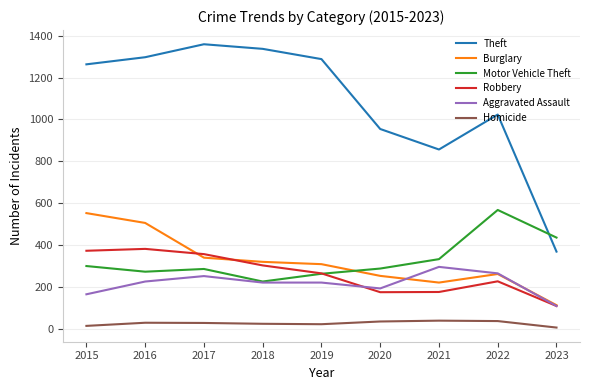

How many lines are shown in the chart?

6